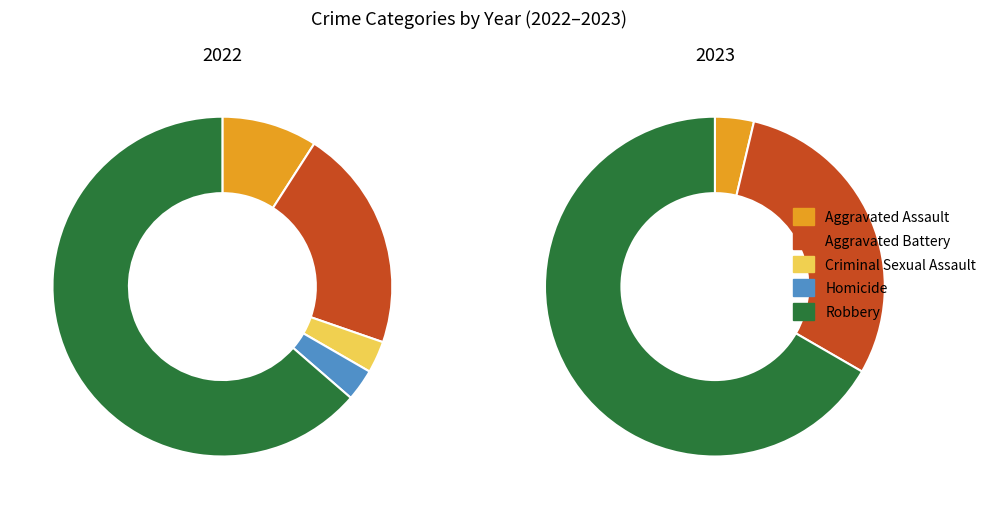

Combined, what portion of the pie is values_2022 and values_2023?

30.3%